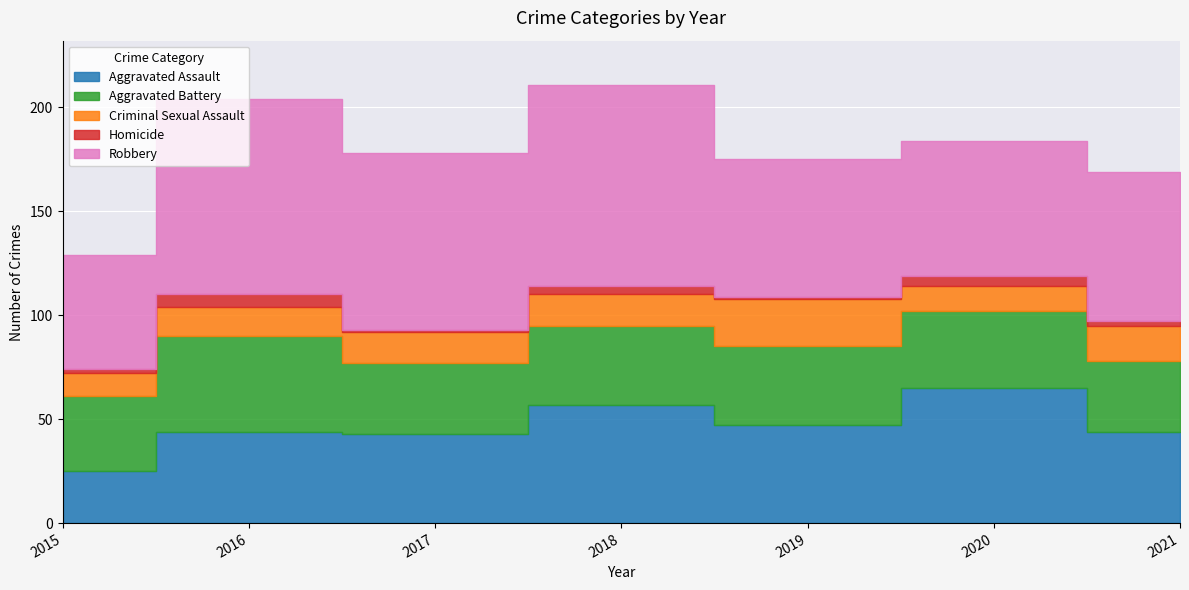

Reading left to right, what are all the values shown in this chart?

Aggravated Assault: 25	44	43	57	47	65	44
Aggravated Battery: 36	46	34	38	38	37	34
Criminal Sexual Assault: 11	14	15	15	23	12	17
Homicide: 2	6	1	4	1	5	2
Robbery: 55	94	85	97	66	65	72